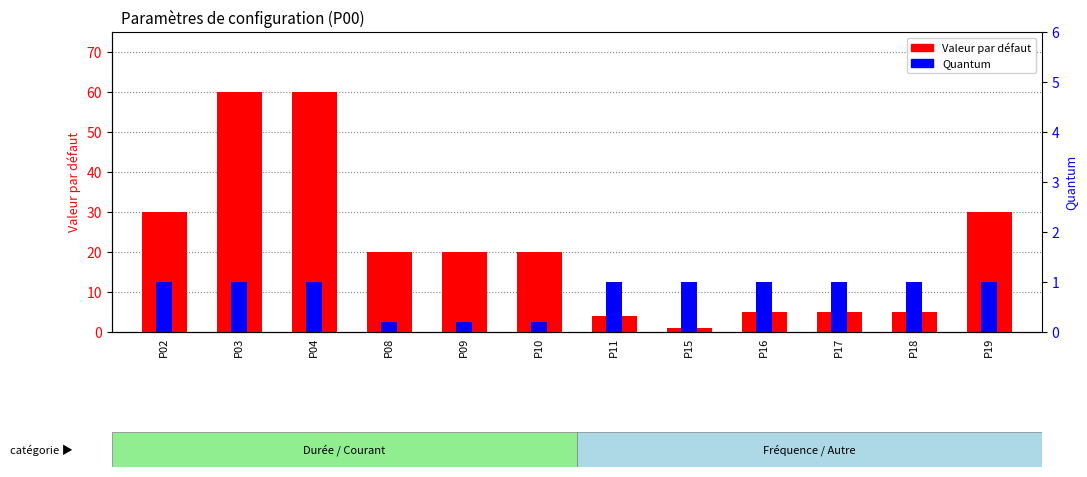

Reading left to right, list all the values displayed in this chart.

Valeur par défaut: 30.0	60.0	60.0	20.0	20.0	20.0	4.0	1.0	5.0	5.0	5.0	30.0
Quantum: 1.0	1.0	1.0	0.2	0.2	0.2	1.0	1.0	1.0	1.0	1.0	1.0